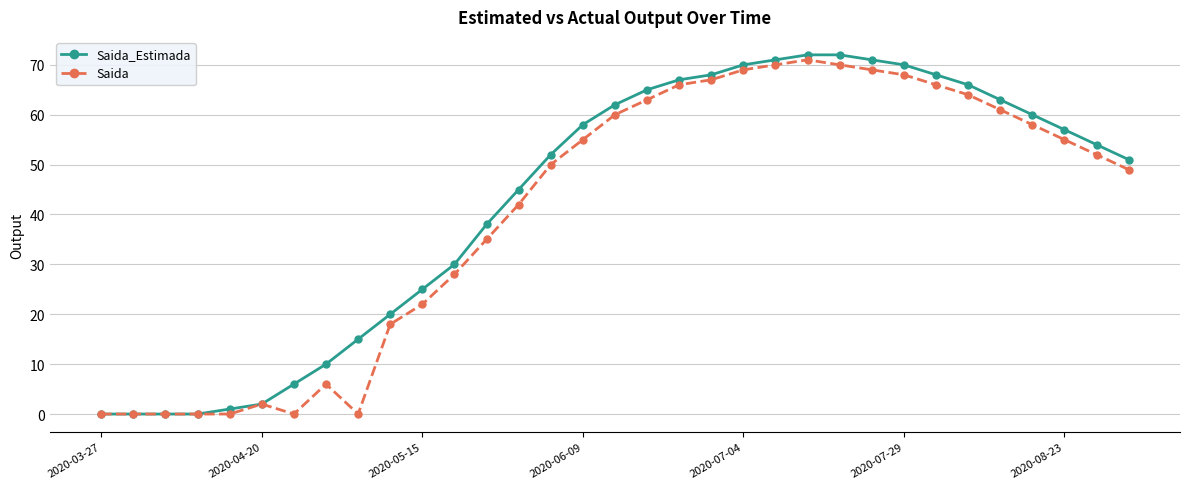

What is the highest value of the Saida_Estimada series?

72